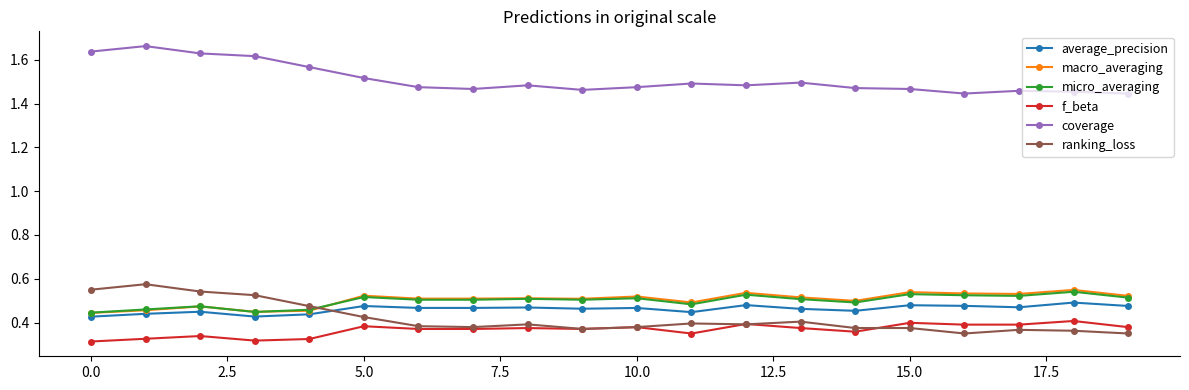

How many times do average_precision and ranking_loss cross each other?

1